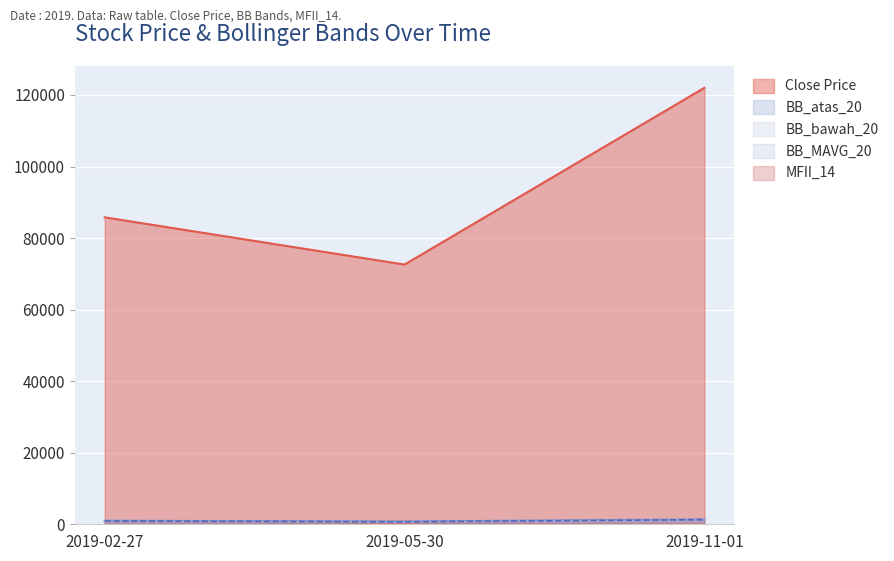

What is the label of the 1st point from the left?

2019-02-27